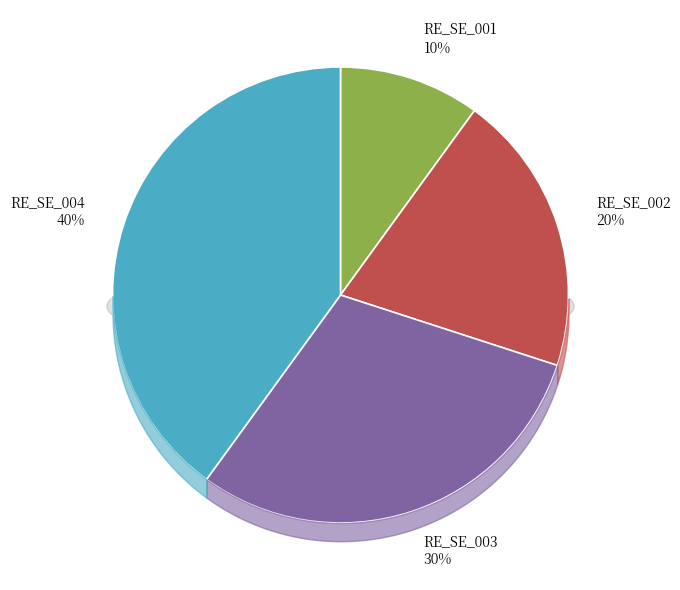

Which category has the smallest portion of the pie?

RE_SE_001